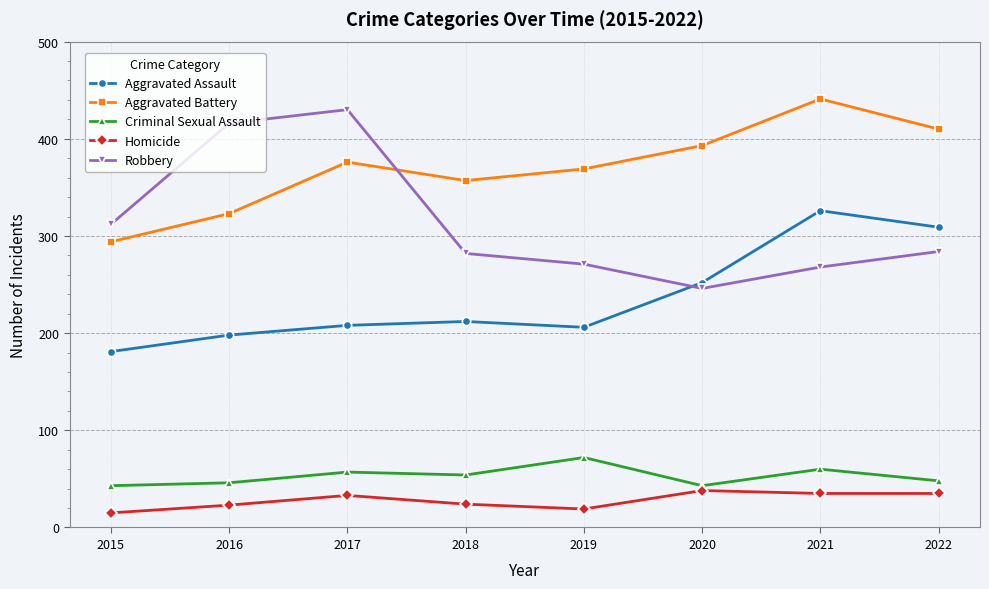

At 2019, list the series in order from smallest to largest.

Homicide, Criminal Sexual Assault, Aggravated Assault, Robbery, Aggravated Battery